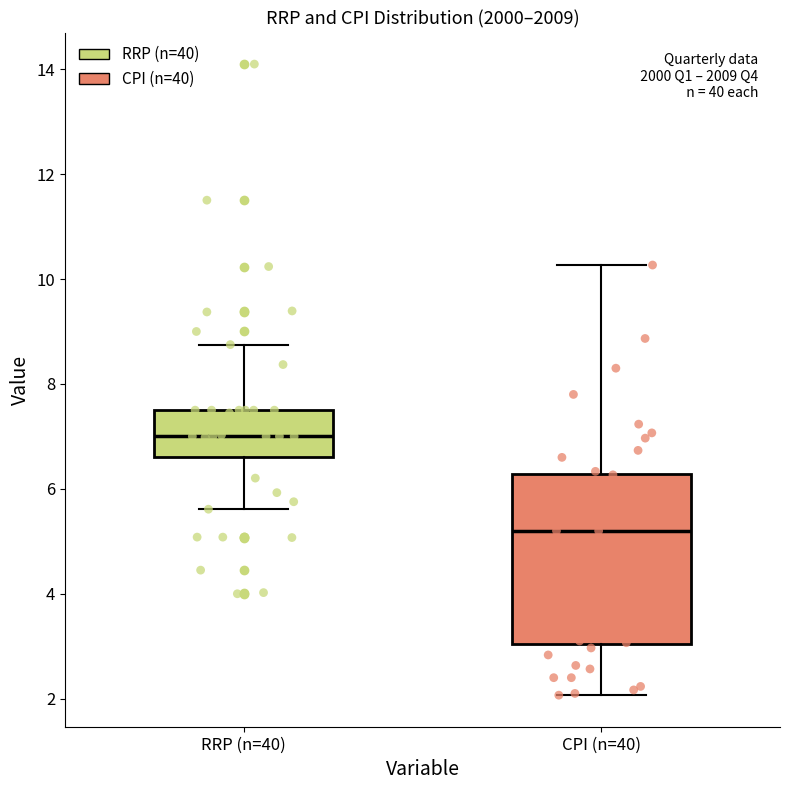

Where is the lower edge of the box for RRP (n=40) on the y-axis? The values are not printed on the chart, so give them approximately, as read against the axis.

6.6